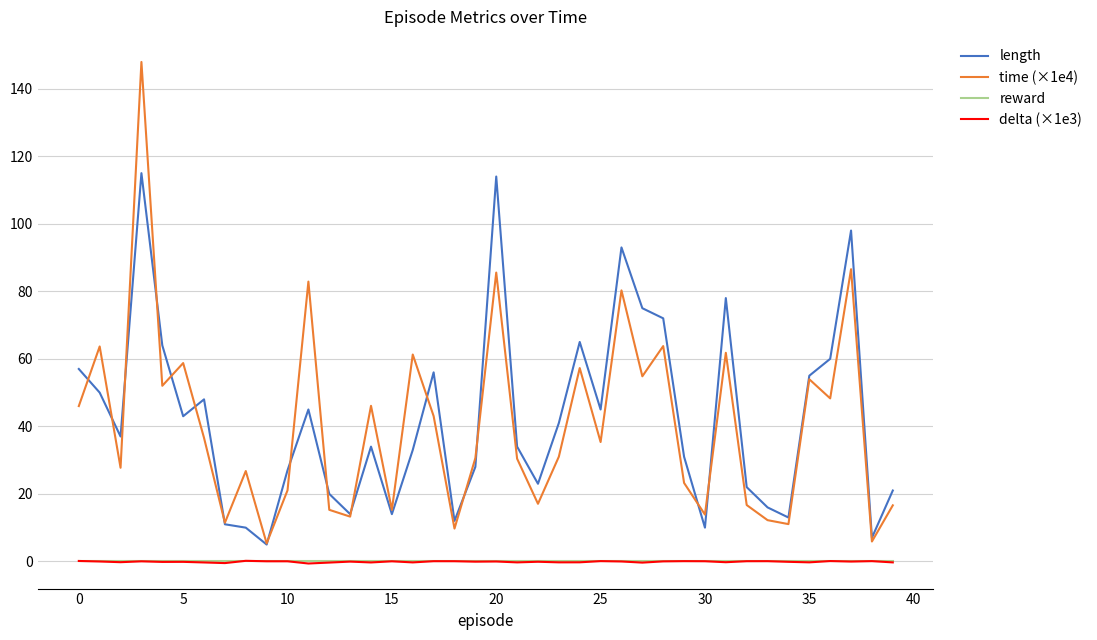

What is the minimum value shown in the chart?

-0.6